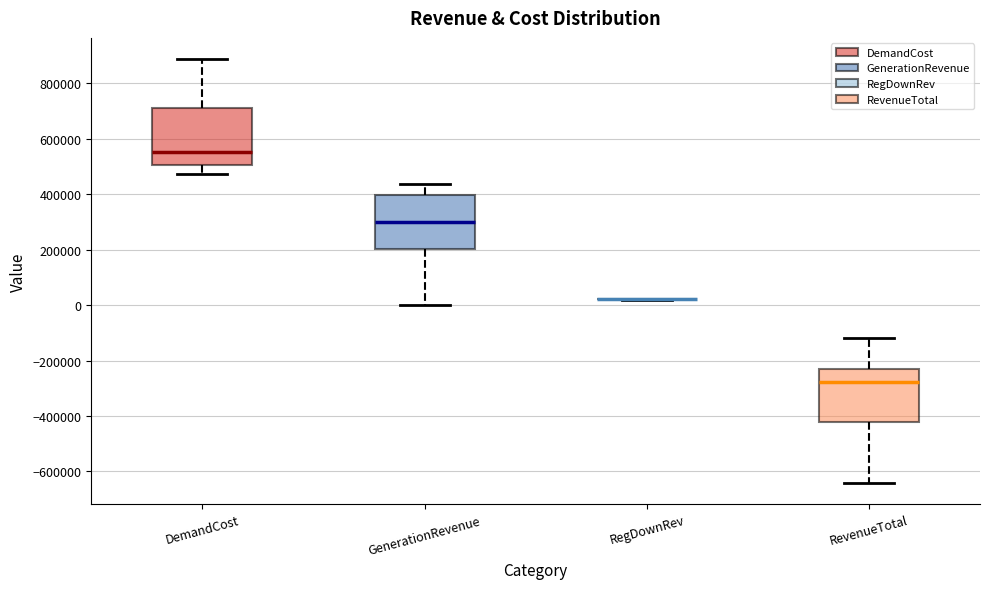

Reading left to right, read every box against the y-axis: the position of its median line, the range the box covers, and the ends of its whiskers. The values are not printed on the chart, so give them approximately, as read against the axis.

DemandCost: median 560000, box 500000 to 700000, whiskers 480000 to 880000
GenerationRevenue: median 300000, box 200000 to 400000, whiskers 0 to 440000
RegDownRev: box collapsed to a line at 20000, whiskers 20000 to 20000
RevenueTotal: median -280000, box -420000 to -220000, whiskers -640000 to -120000